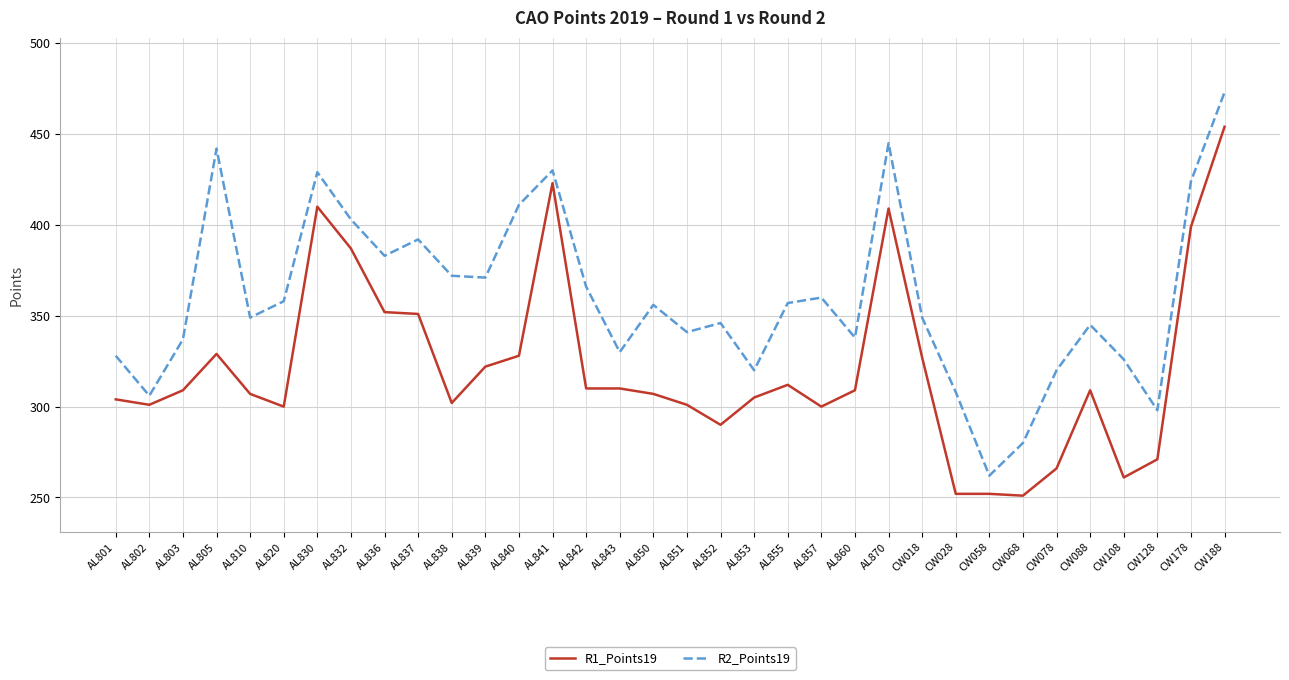

The R1_Points19 series shows 87 at AL852. True or false?

False